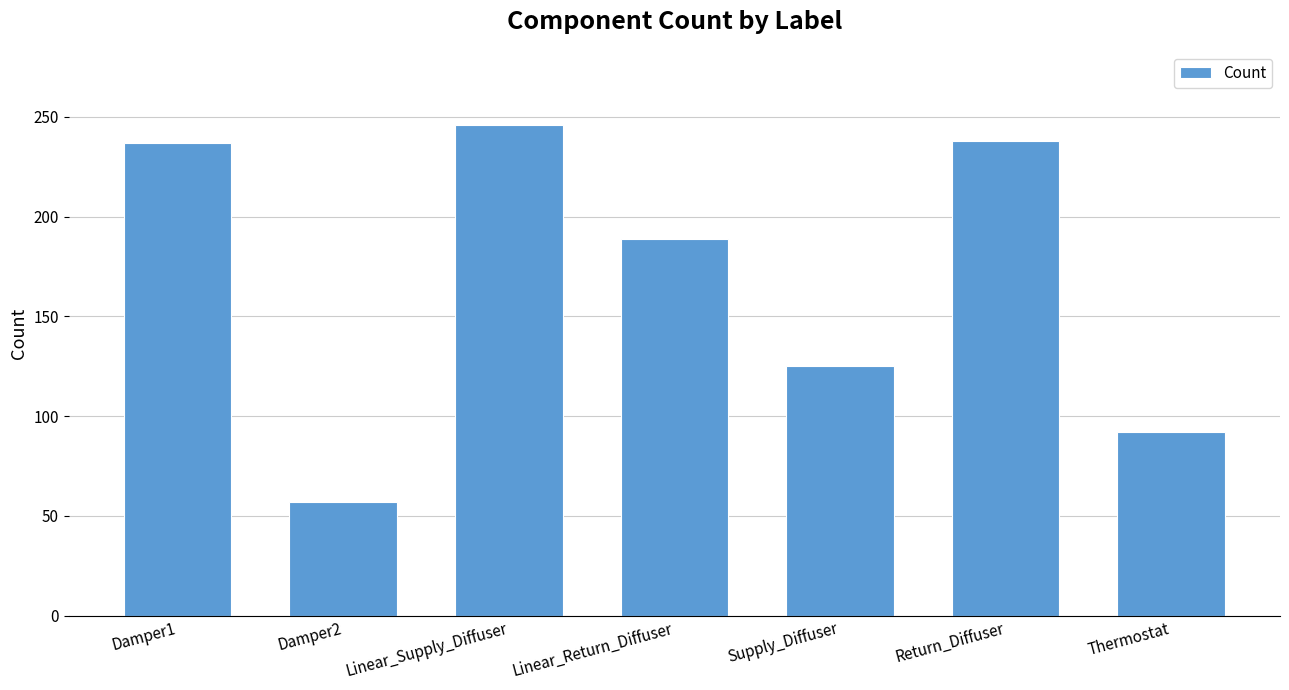

True or false: the data shows 153 at Thermostat.

False